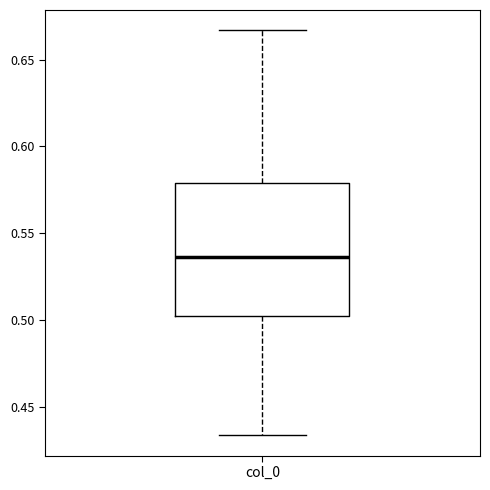

Where is the upper edge of the box for col_0 on the y-axis? The values are not printed on the chart, so give them approximately, as read against the axis.

0.580